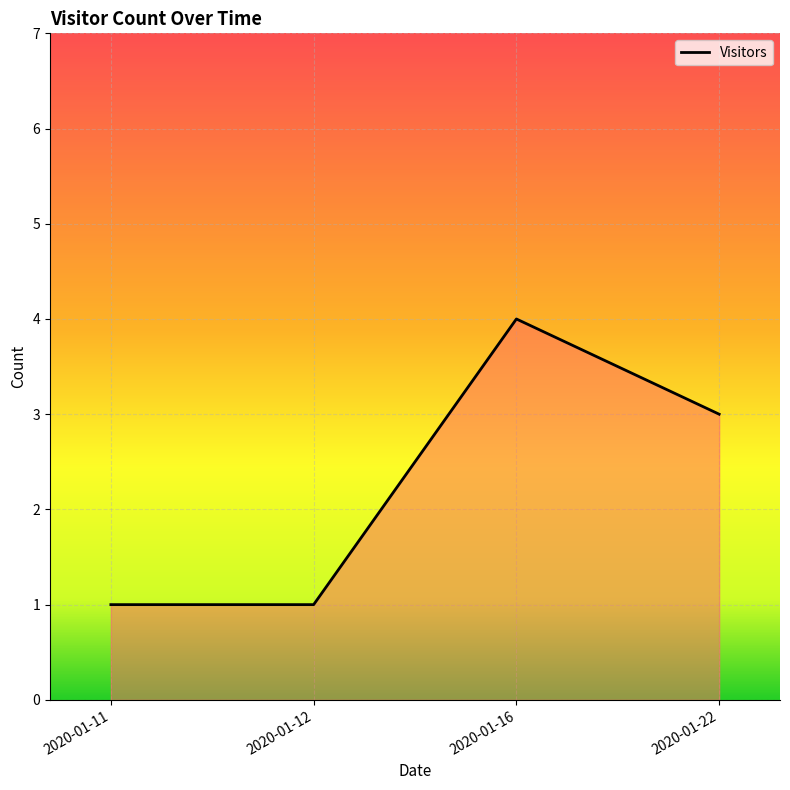

At which label does the data first exceed 3?

2020-01-16